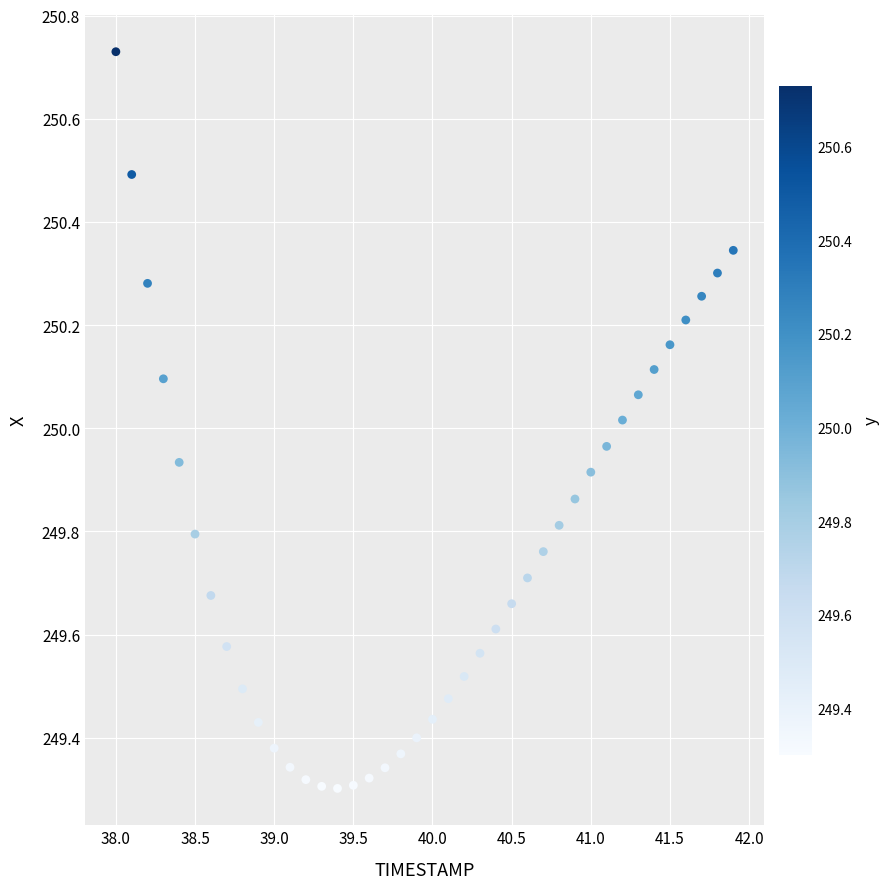

What is the range of Y values (max minus min)?

1.4